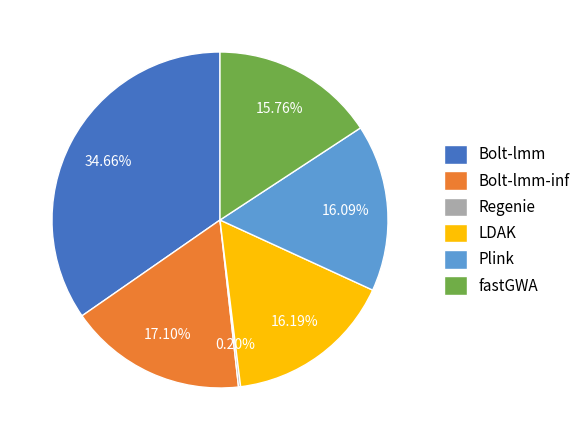

Which slice is the largest?

Bolt-lmm